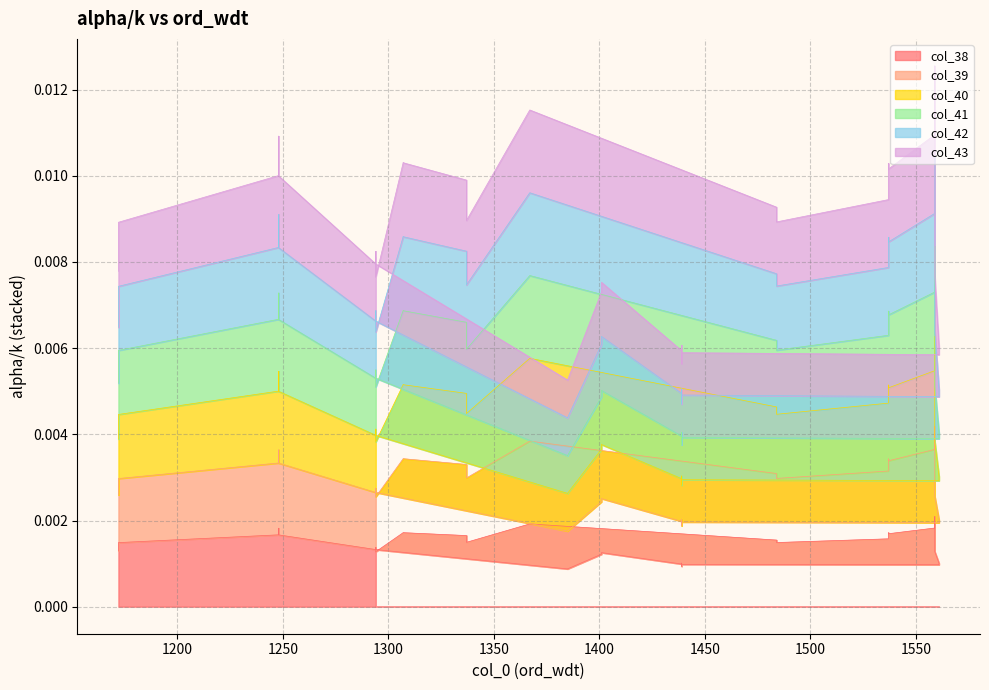

How many lines are shown in the chart?

6